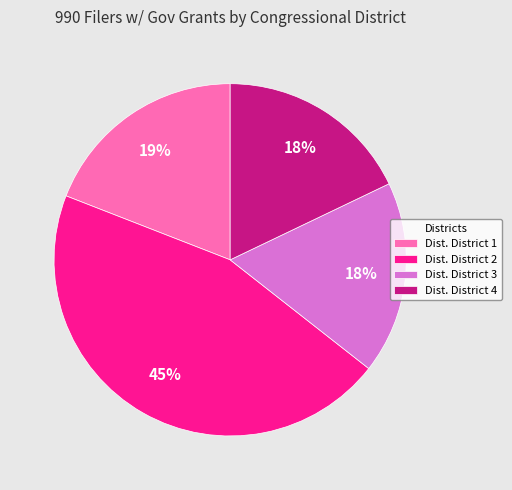

To the nearest percent, what is the combined percentage of Dist. District 2 and Dist. District 1?

64%